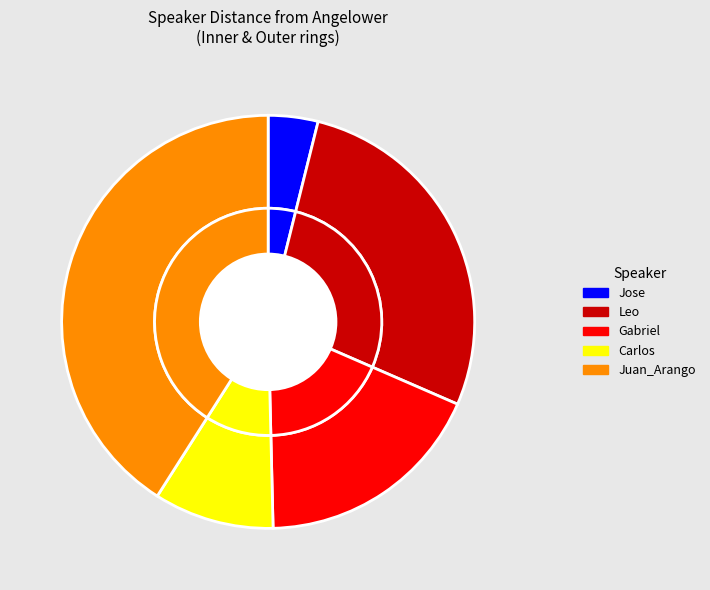

Which category has the biggest portion of the pie?

Juan_Arango